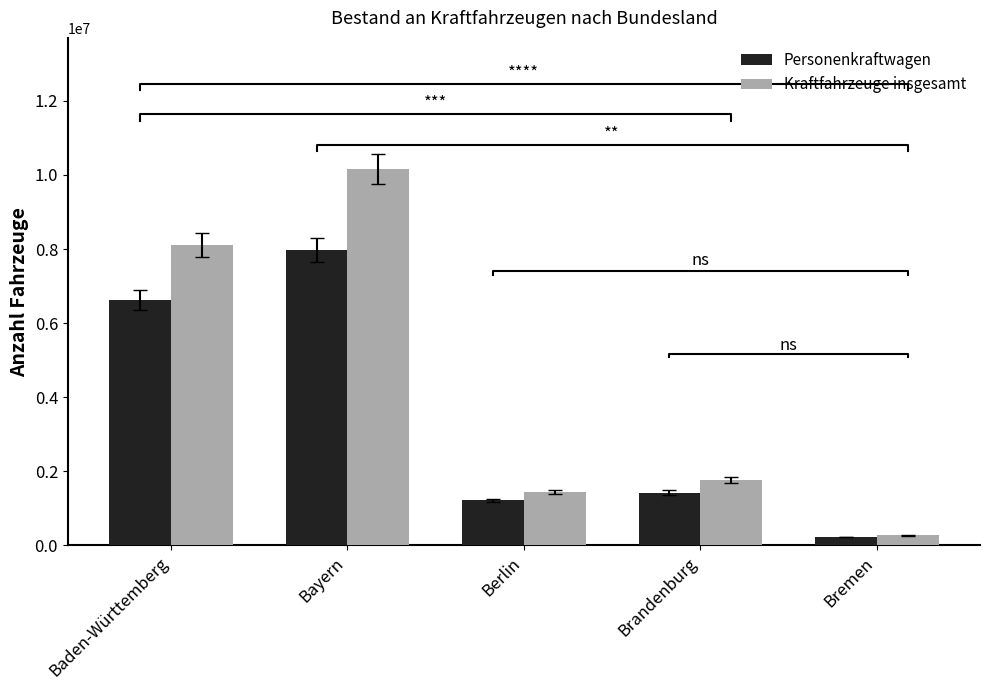

How many bars are there in each group?

2